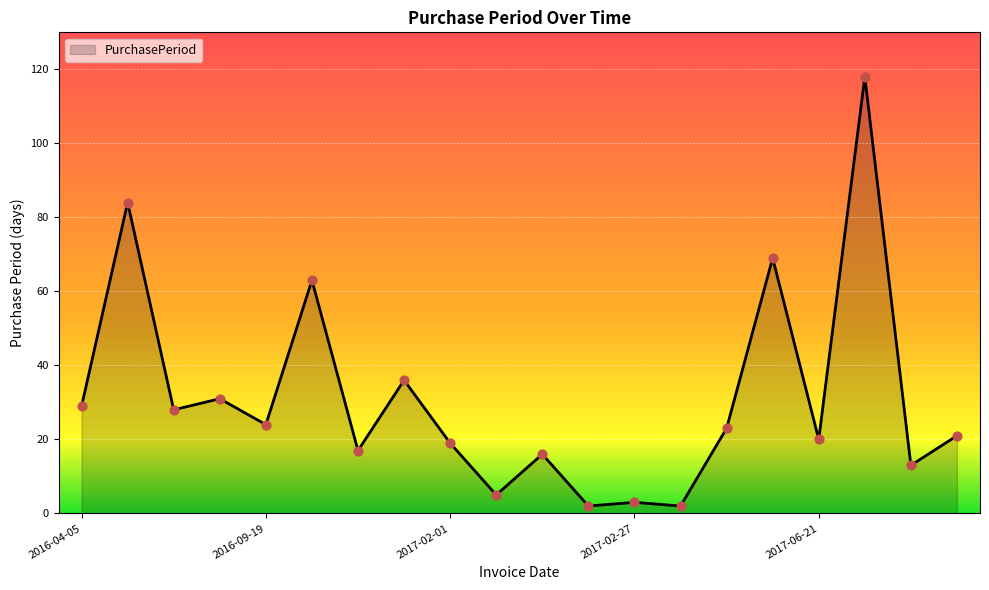

What is the difference between the maximum and minimum values?

116